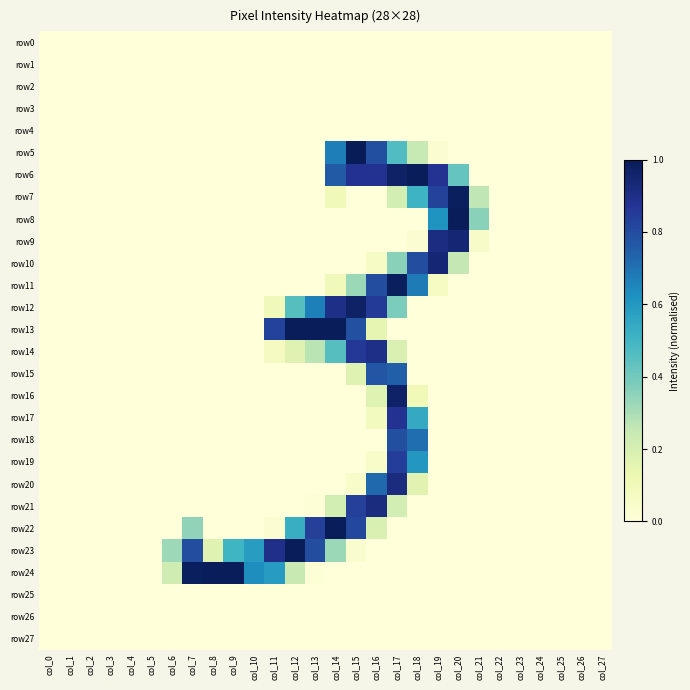

Which series changed the most between col_4 and col_6?

row23